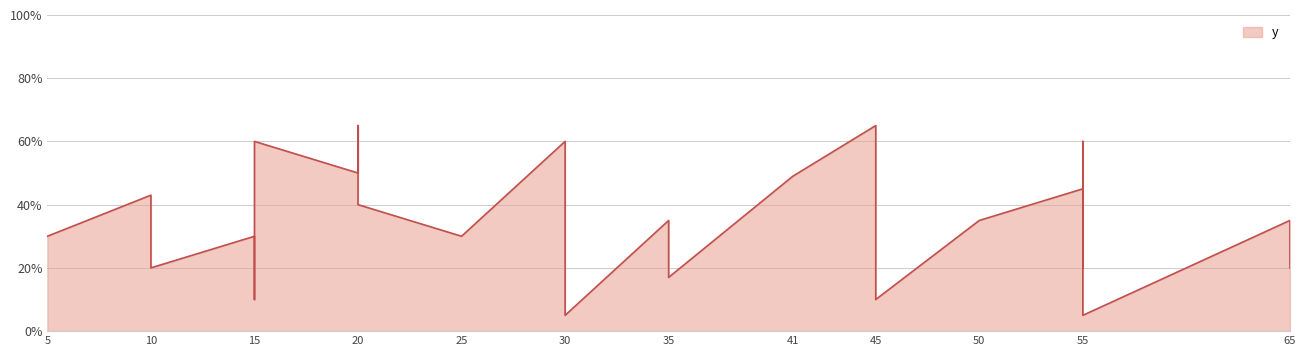

Does the chart display data point markers on the line(s)?

No